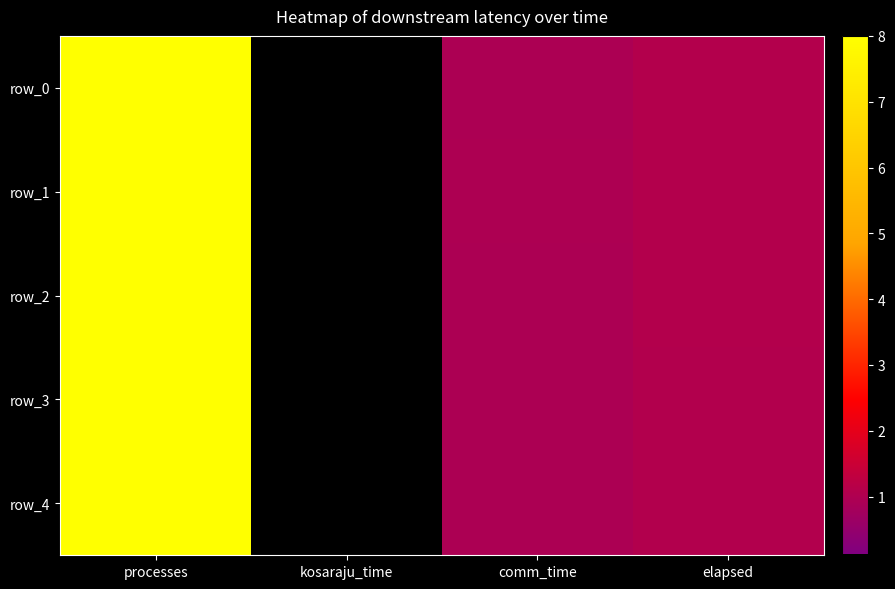

Which label corresponds to the largest value in the chart?

processes